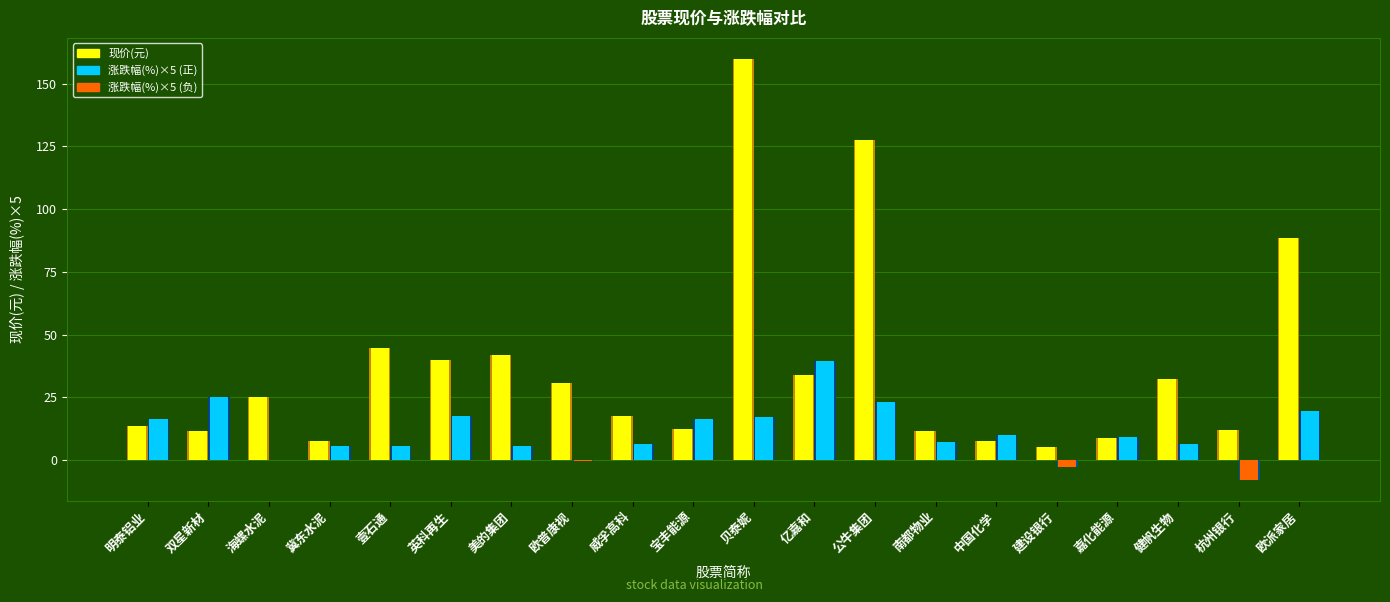

Reading left to right, what are all the values shown in this chart?

现价(元): 13.8	11.8	25.3	7.8	44.7	39.9	42.1	30.9	17.6	12.6	159.8	33.9	127.6	11.7	7.6	5.3	8.7	32.3	12.1	88.4
涨跌幅(%): 3.3	5.1	0.0	1.2	1.2	3.5	1.2	-0.1	1.3	3.3	3.5	7.9	4.7	1.5	2.0	-0.6	1.9	1.3	-1.5	3.9